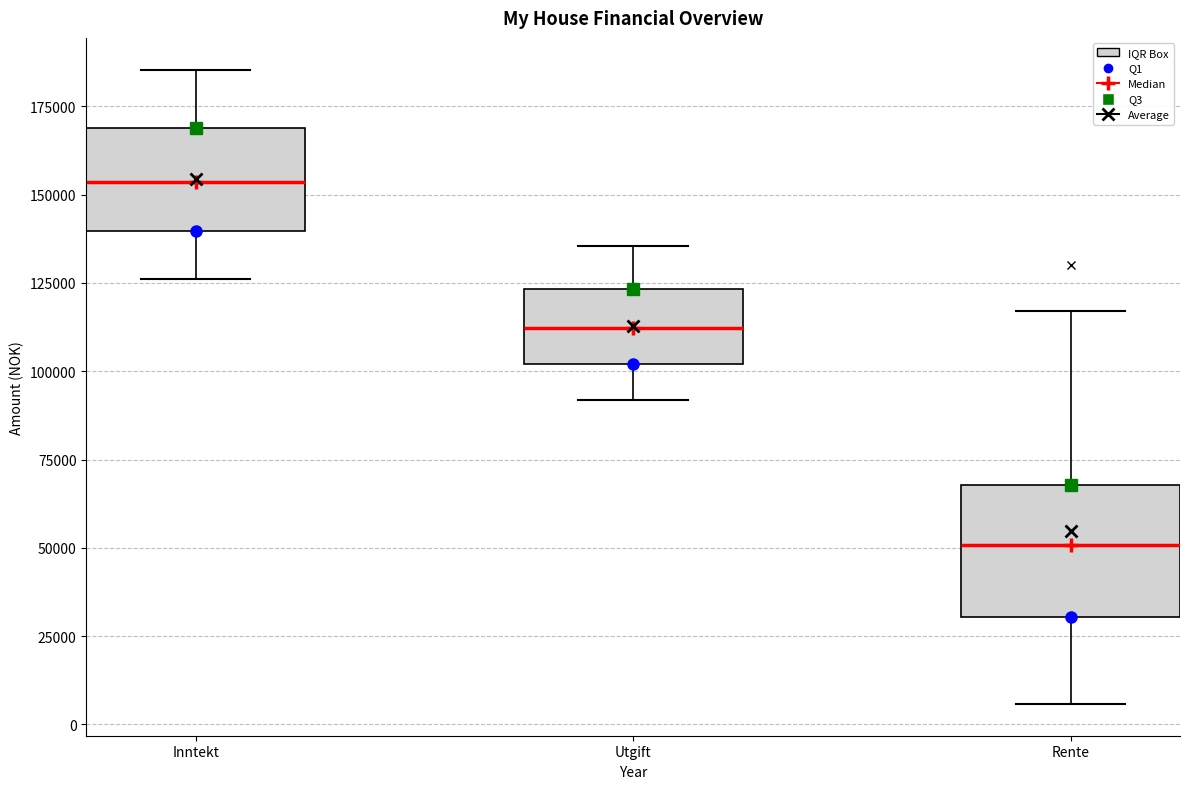

Reading left to right, transcribe this box plot: for each box, give where its median line is, the range the box spans, and where its two whiskers end, as read against the y-axis. The values are not printed on the chart, so give them approximately, as read against the axis.

Inntekt: median 155000, box 140000 to 170000, whiskers 125000 to 185000
Utgift: median 110000, box 100000 to 125000, whiskers 90000 to 135000
Rente: median 50000, box 30000 to 70000, whiskers 5000 to 115000